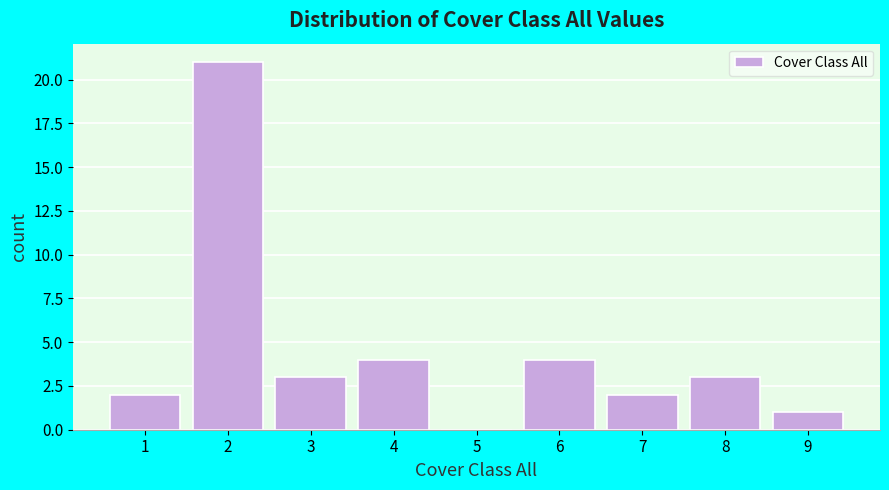

Reading left to right, what are all the values shown in this chart?

1=2	2=21	3=3	4=4	5=0	6=4	7=2	8=3	9=1